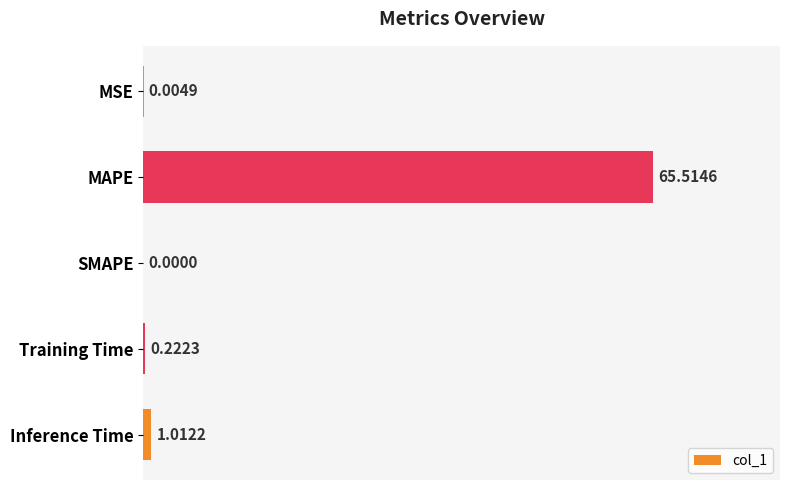

What is the maximum value shown in the chart?

65.5